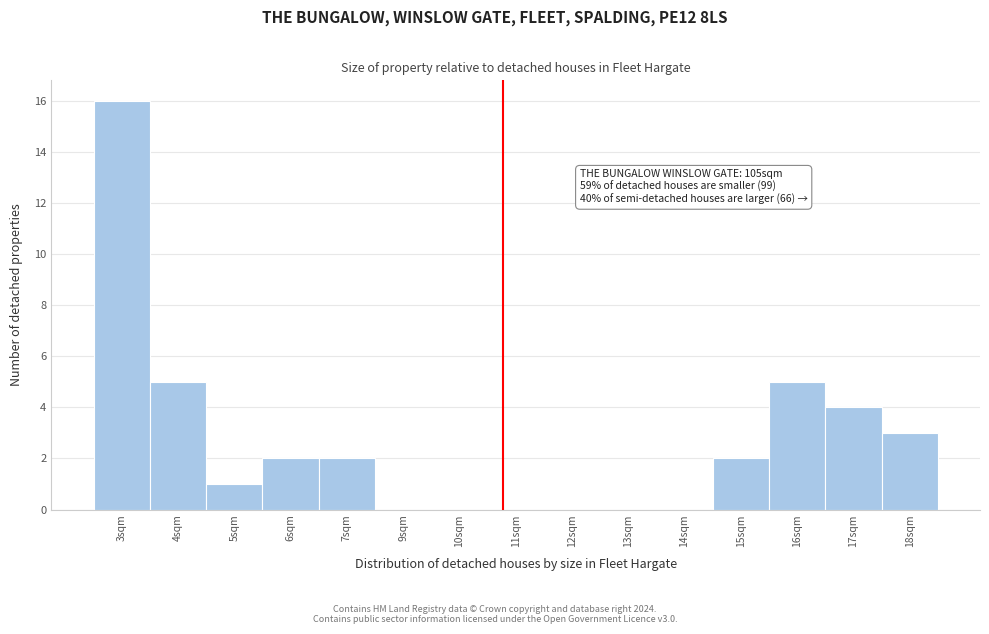

Reading left to right, what are all the values shown in this chart?

3sqm=16	4sqm=5	5sqm=1	6sqm=2	7sqm=2	9sqm=0	10sqm=0	11sqm=0	12sqm=0	13sqm=0	14sqm=0	15sqm=2	16sqm=5	17sqm=4	18sqm=3